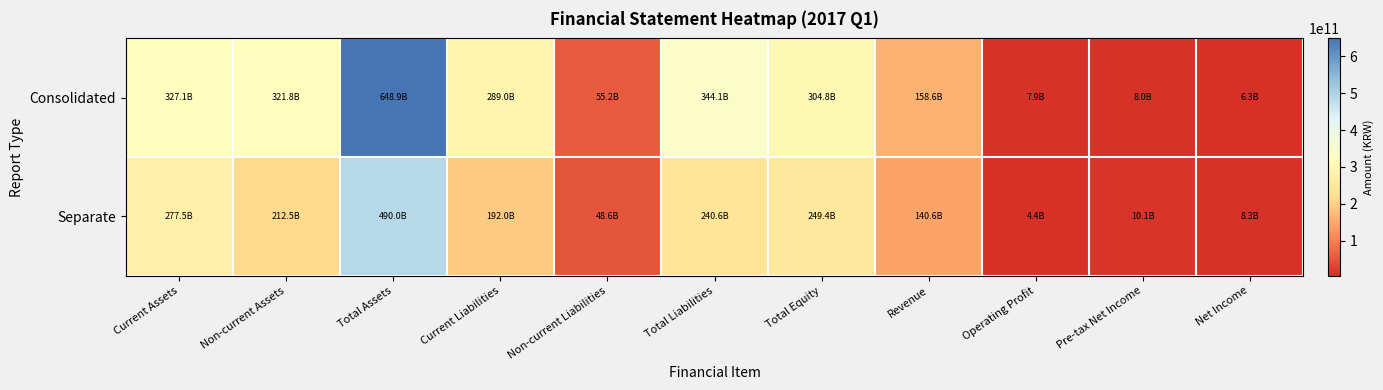

How many distinct data groups are displayed?

2